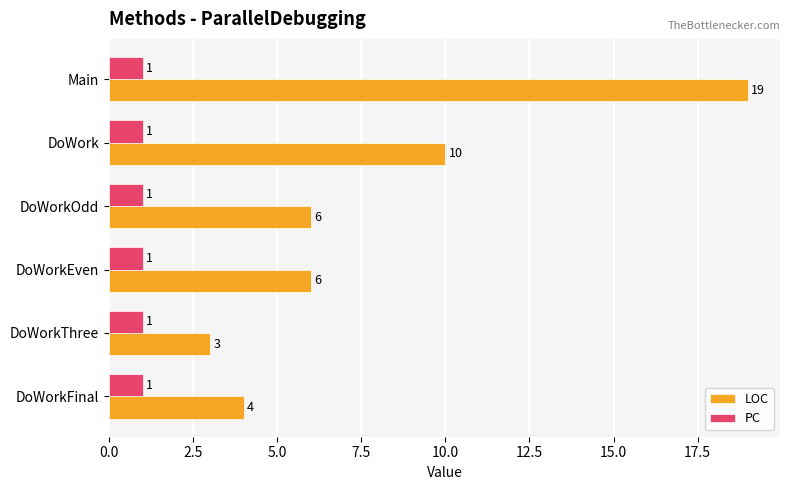

Which series has the largest range (max minus min)?

LOC